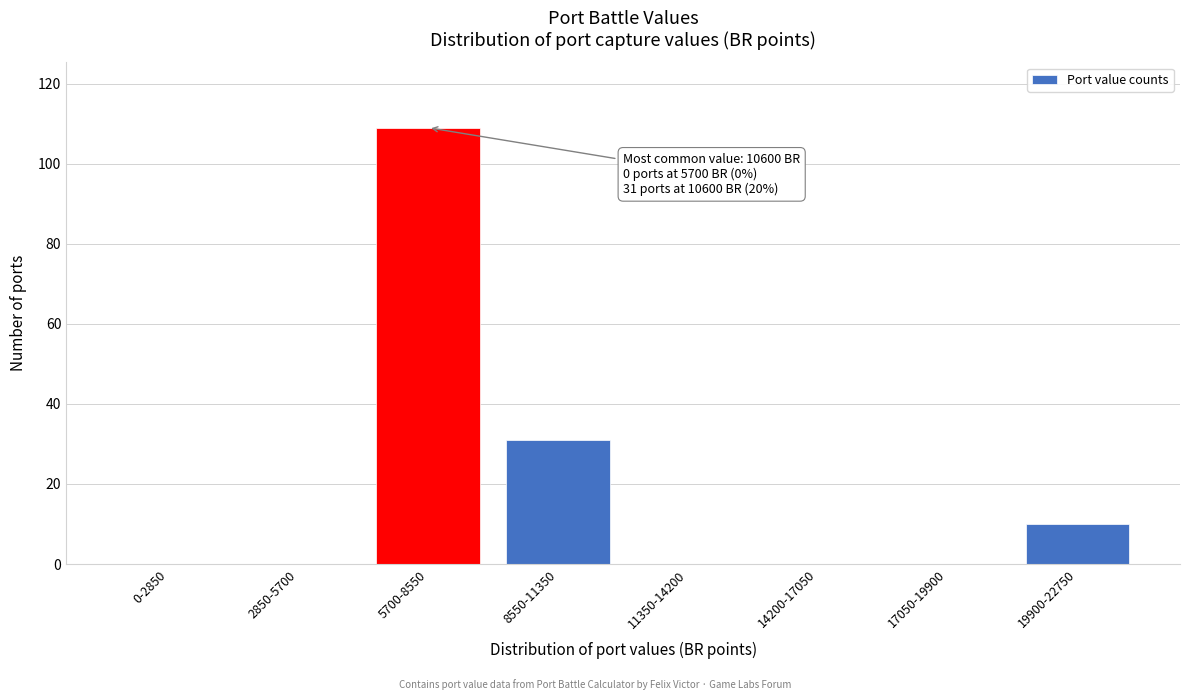

The chart shows a value of 46 at 2850-5700. True or false?

False